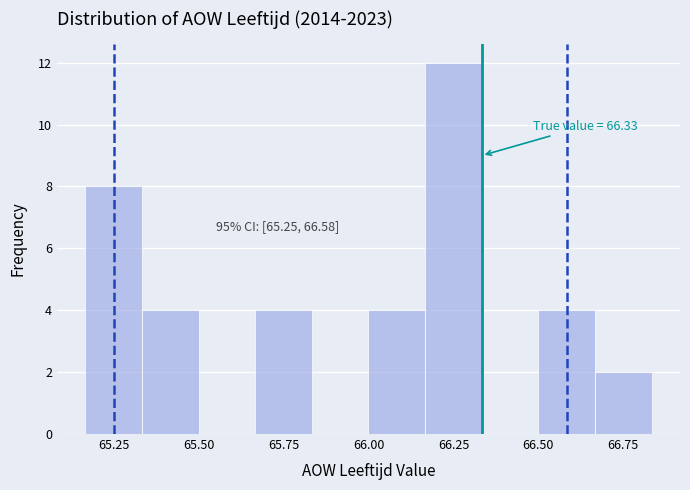

Around what value on the x-axis is the tallest bar? Give the approximate position of its centre, as read against the axis.

66.25